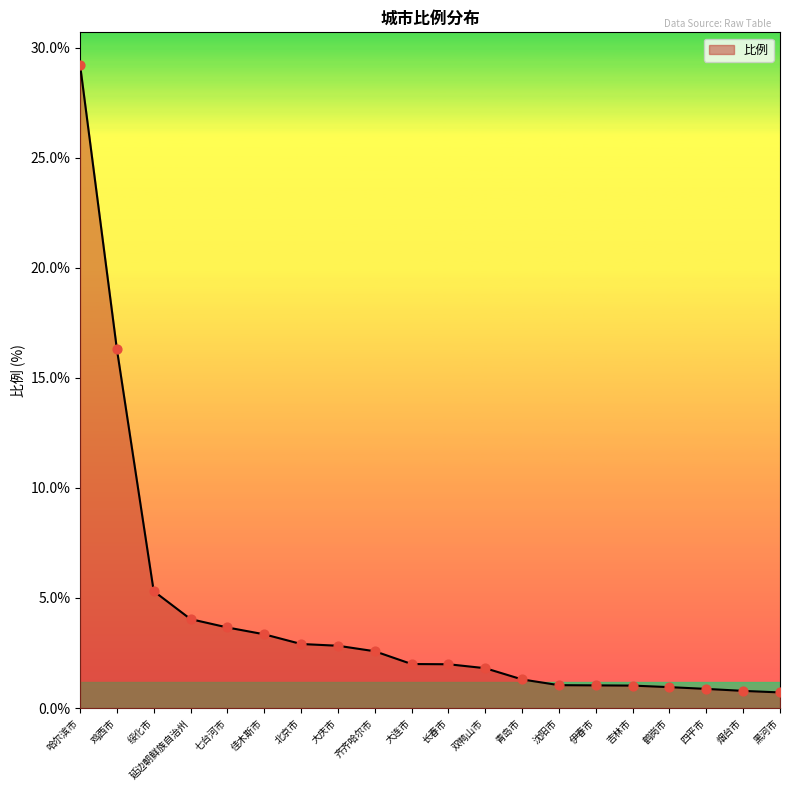

Approximately how many times larger is the value at 鹤岗市 compared to 长春市?

0.5